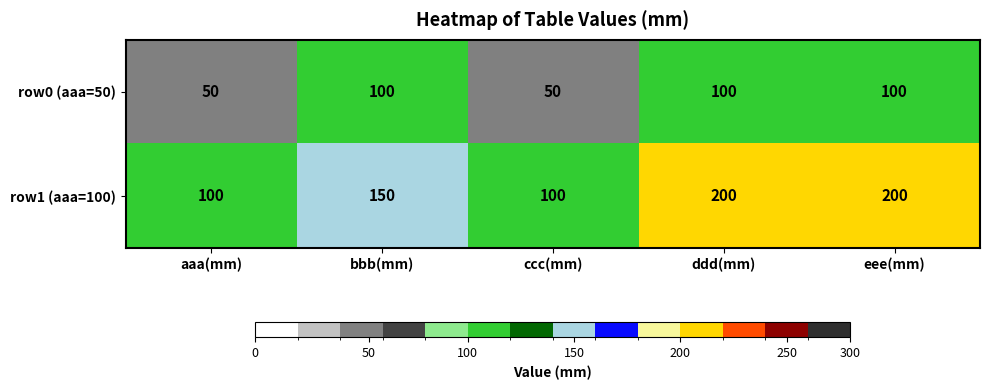

Which series changed the most between aaa(mm) and ddd(mm)?

row1 (aaa=100)